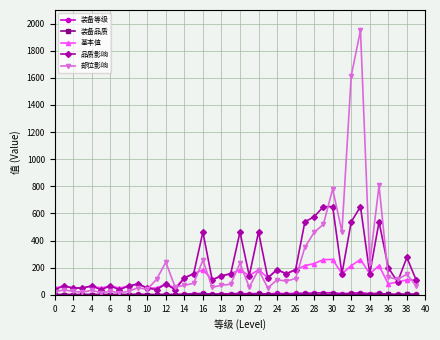

Which series has the largest range (max minus min)?

部位影响